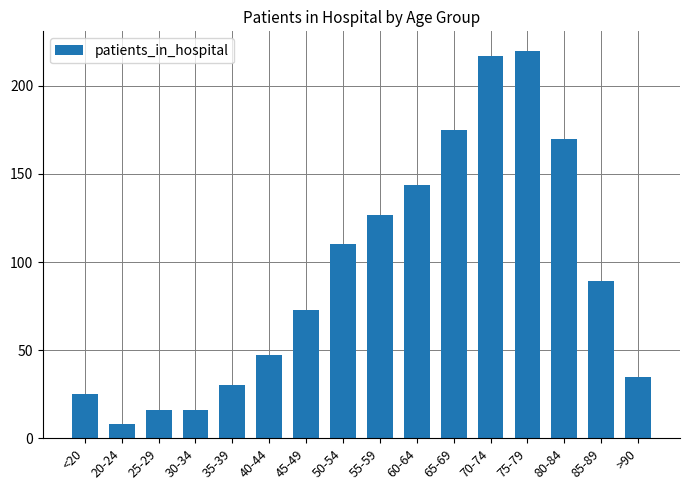

What is the ratio of the value at >90 to the value at 35-39?

1.2